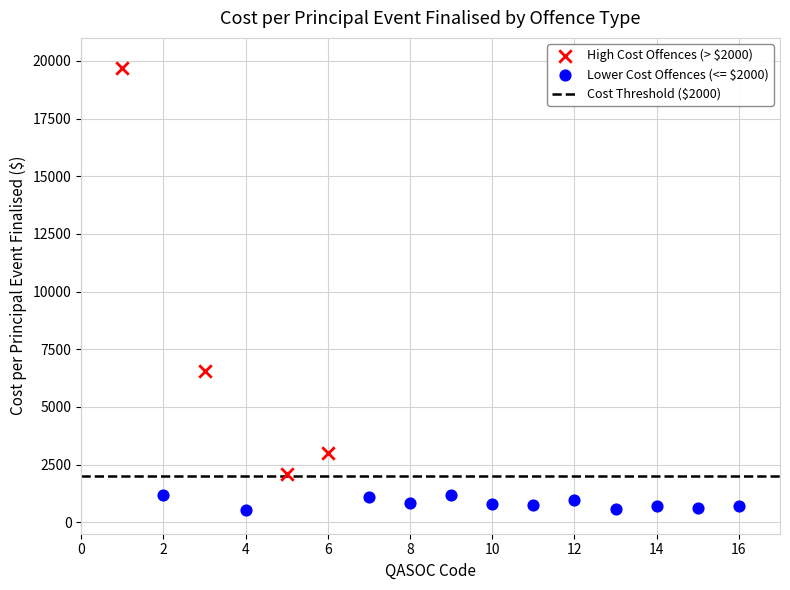

Which series reaches the maximum Y coordinate?

High Cost Offences (> $2000)